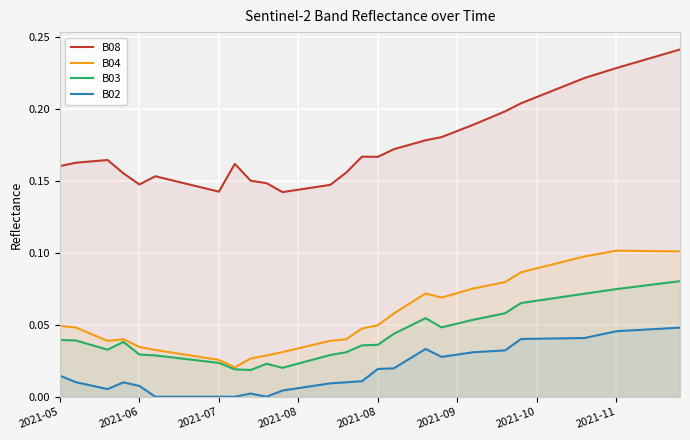

At which category is the sum across all series the highest?

39